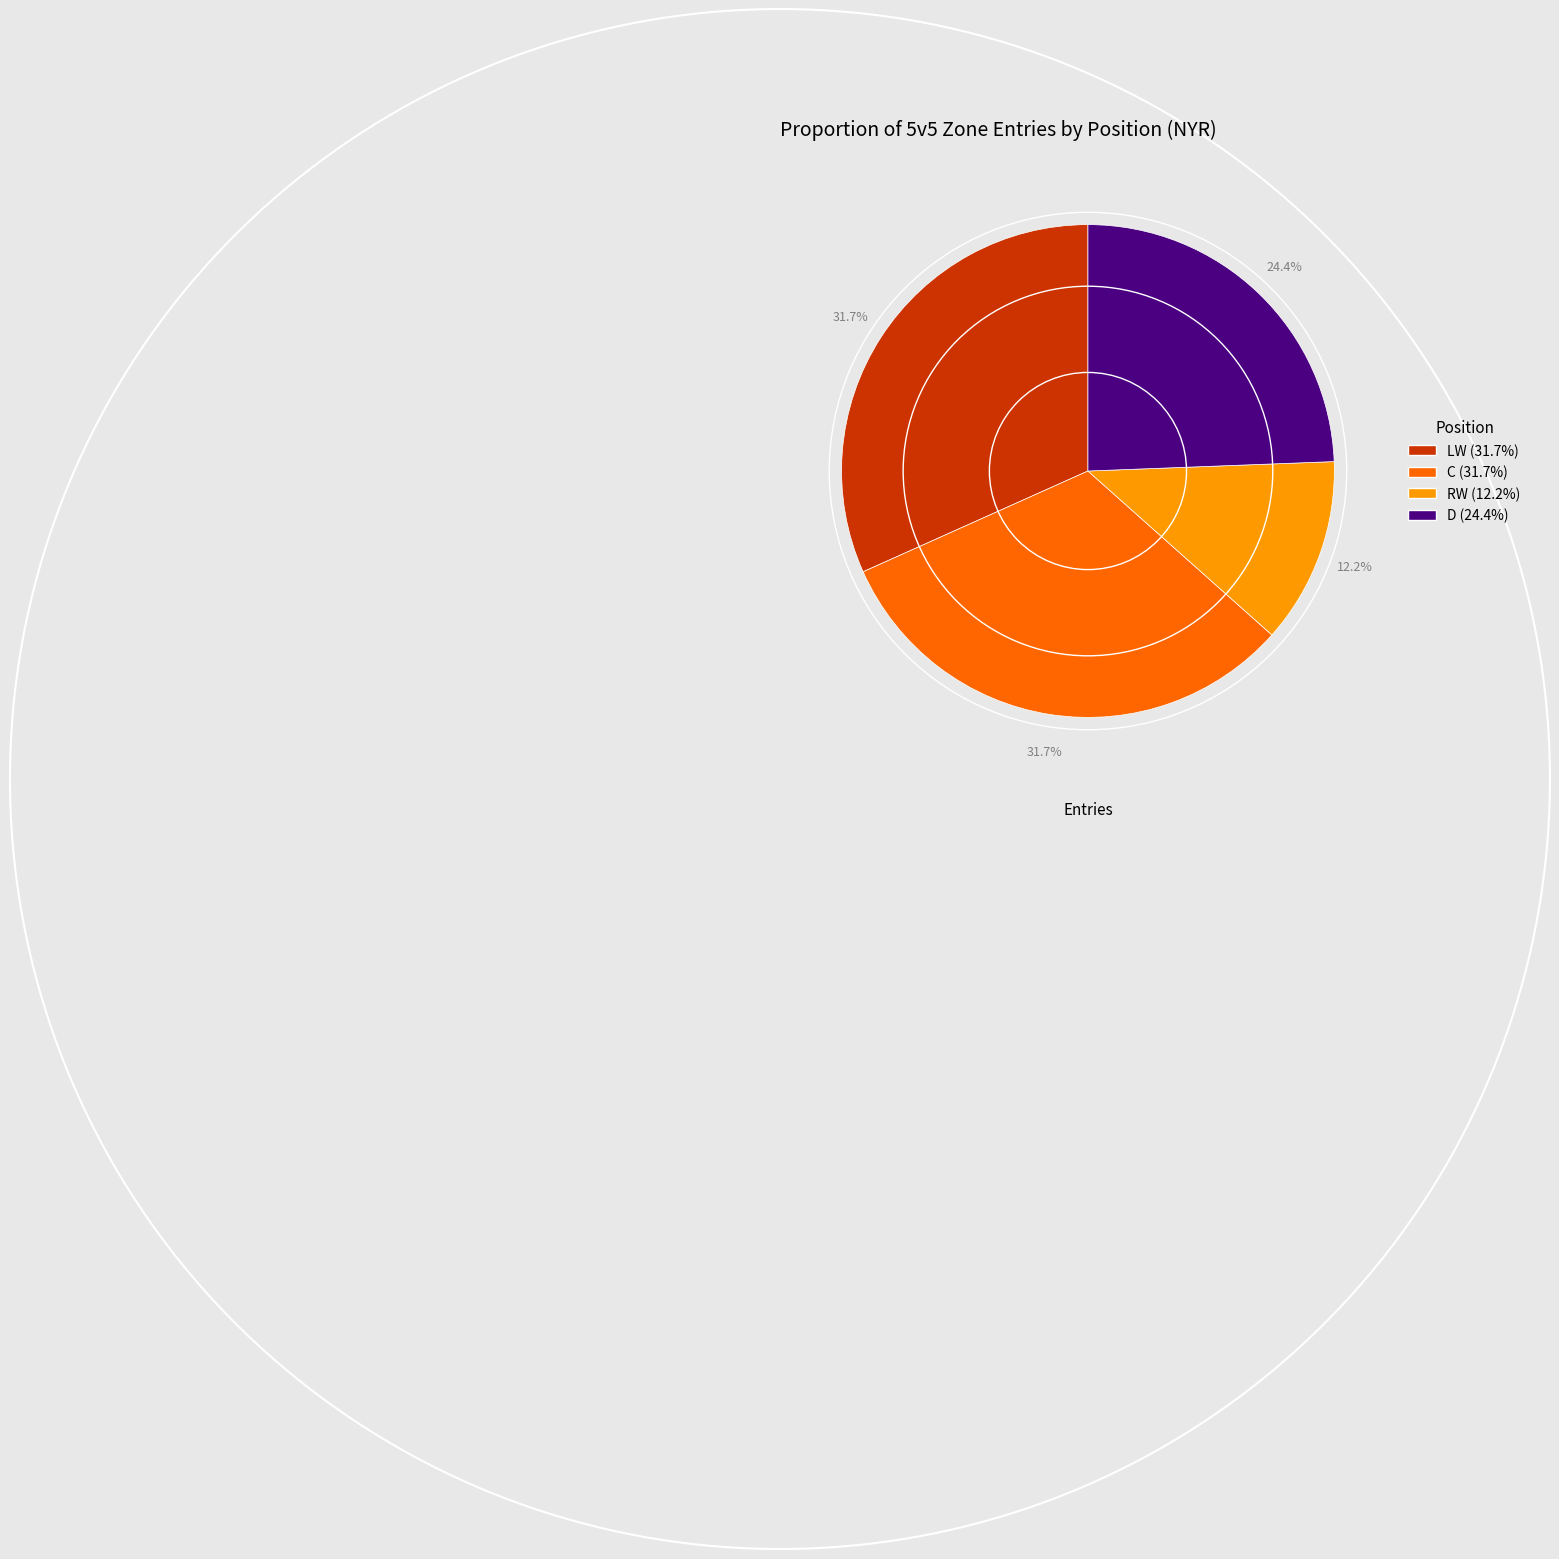

How many segments does this pie chart have?

4